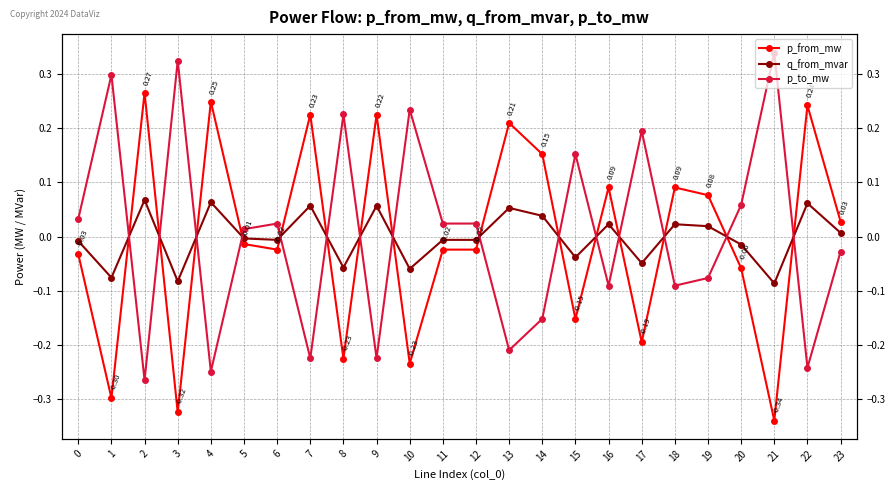

What is the difference between the maximum and second lowest values in the q_from_mvar series?

0.2